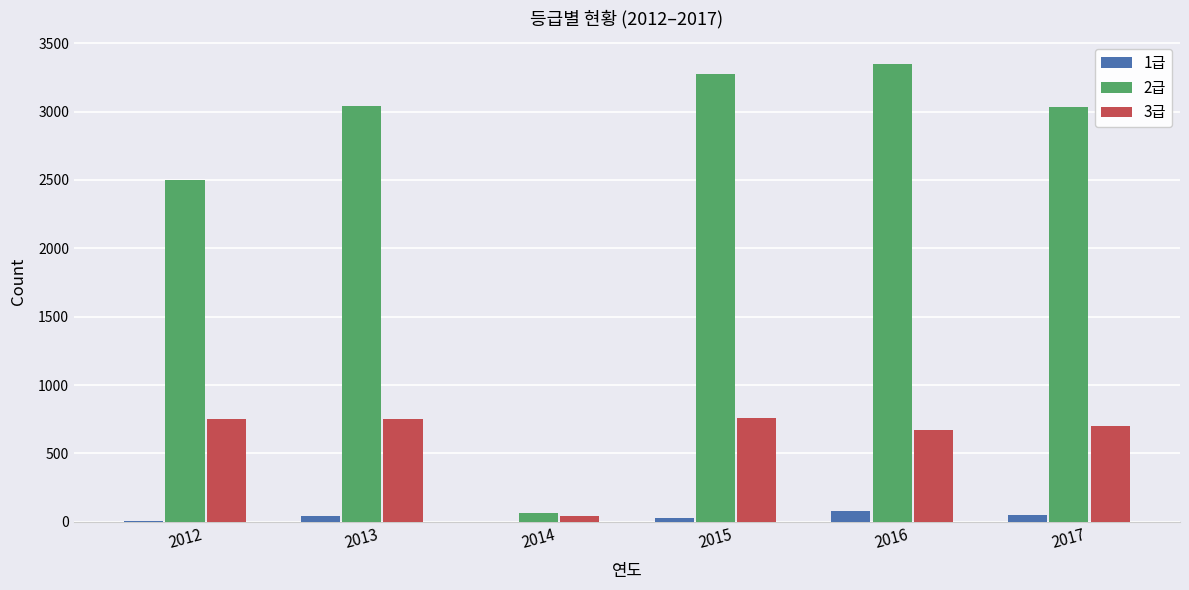

Which series has the largest total across all categories?

2급